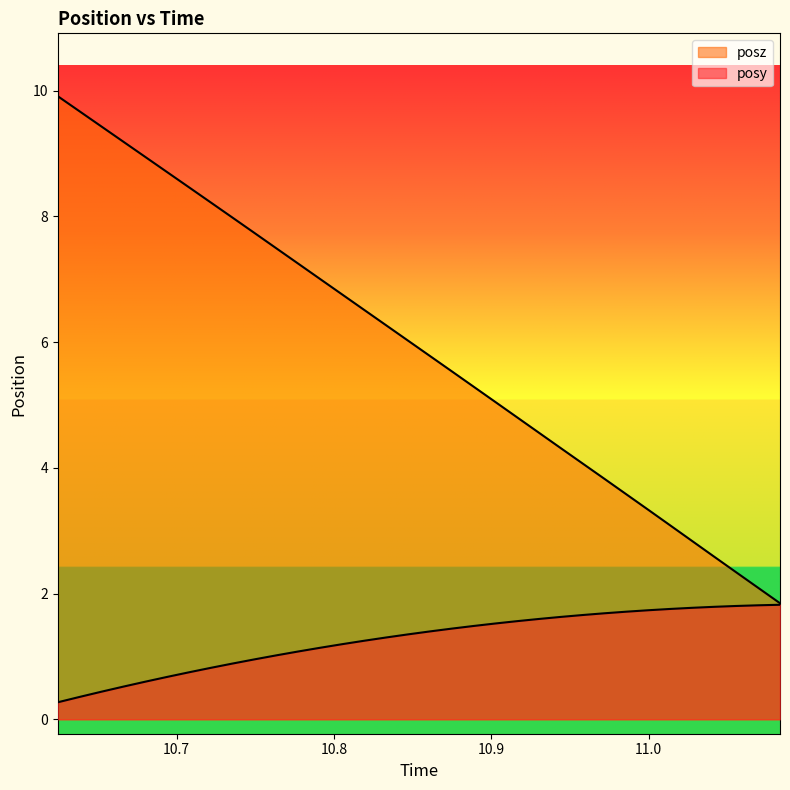

At how many categories does at least one series exceed 9?

4